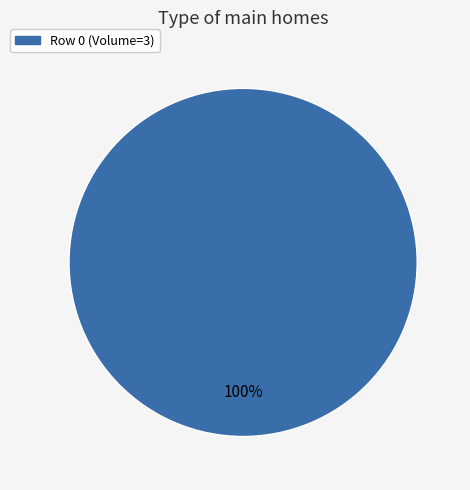

Is there any slice that represents more than half of the pie?

Yes